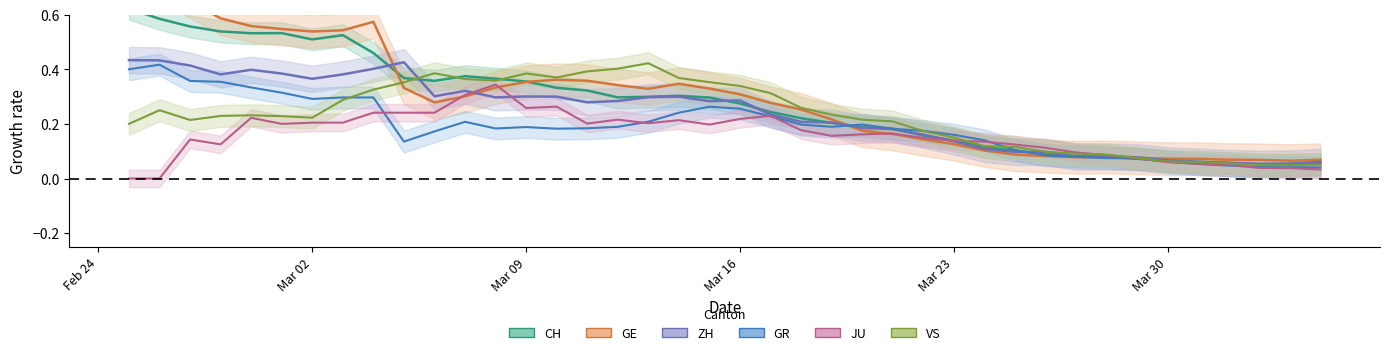

How many interior local peaks does the GE line series have?

4